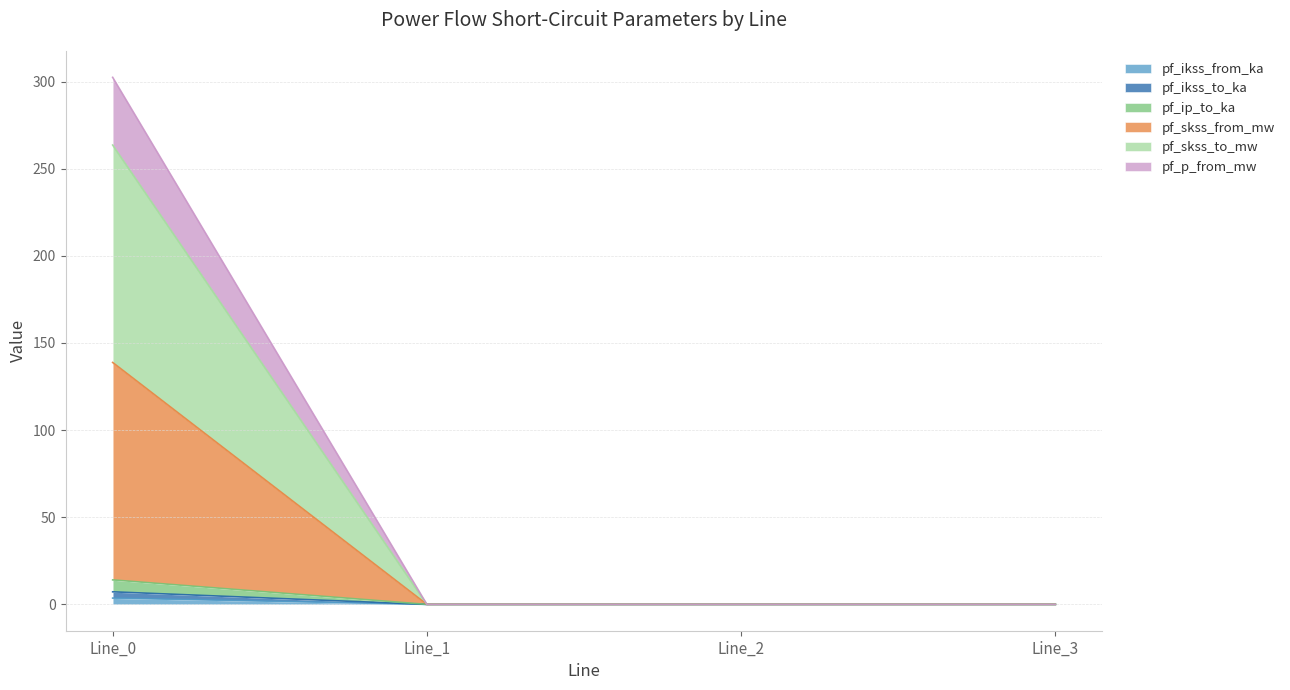

What is the value of the pf_ikss_from_ka point at the 1st from the left?

3.6